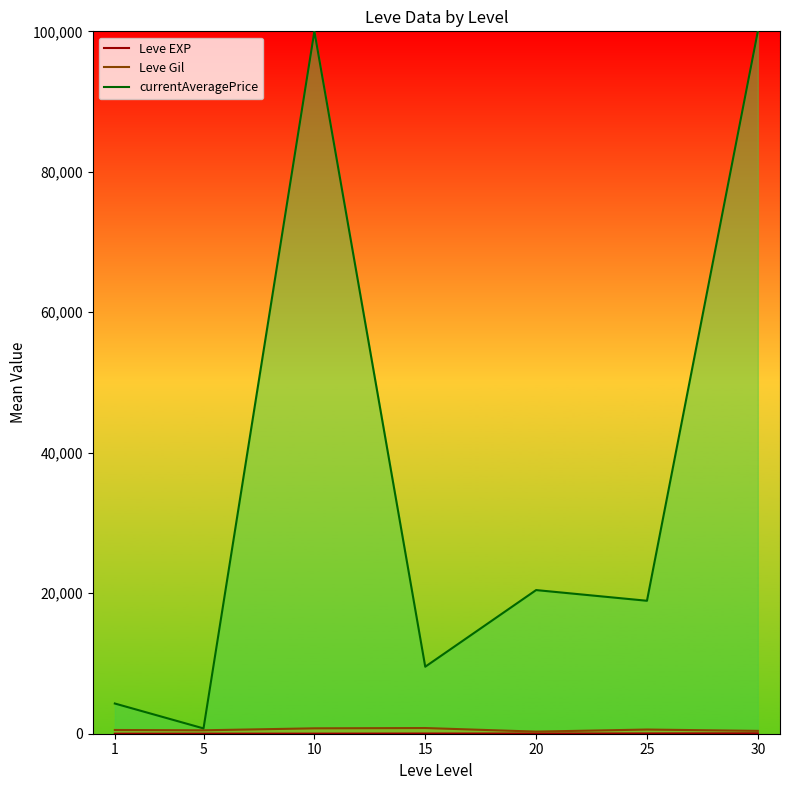

Reading left to right, list all the values displayed in this chart.

Leve EXP: 1=1.3	5=6.2	10=7.7	15=22.3	20=23.3	25=34.7	30=59.0
Leve Gil: 1=531.7	5=488.3	10=768.3	15=810.0	20=300.0	25=595.0	30=405.0
currentAveragePrice: 1=4301.3	5=756.2	10=100000.0	15=9538.8	20=20451.3	25=18929.2	30=100000.0